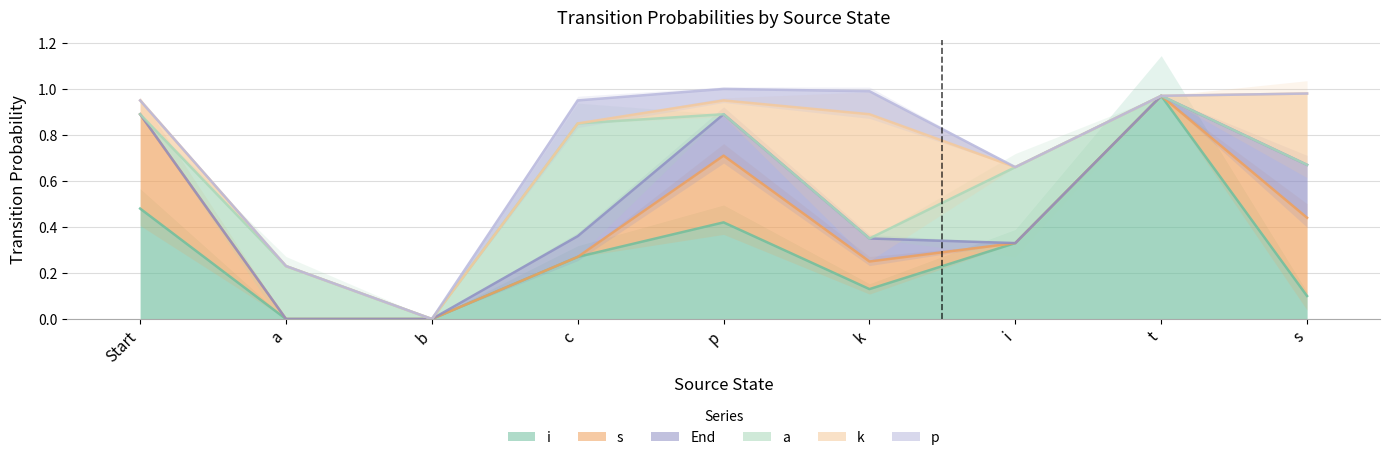

Reading right to left, transcribe all the data shown in this chart.

i: s=0.1	t=1.0	i=0.3	k=0.1	p=0.4	c=0.3	b=0.0	a=0.0	Start=0.5
s: s=0.3	t=0.0	i=0.0	k=0.1	p=0.3	c=0.0	b=0.0	a=0.0	Start=0.4
End: s=0.2	t=0.0	i=0.0	k=0.1	p=0.2	c=0.1	b=0.0	a=0.0	Start=0.0
a: s=0.0	t=0.0	i=0.3	k=0.0	p=0.0	c=0.5	b=0.0	a=0.2	Start=0.0
k: s=0.3	t=0.0	i=0.0	k=0.5	p=0.1	c=0.0	b=0.0	a=0.0	Start=0.1
p: s=0.0	t=0.0	i=0.0	k=0.1	p=0.1	c=0.1	b=0.0	a=0.0	Start=0.0